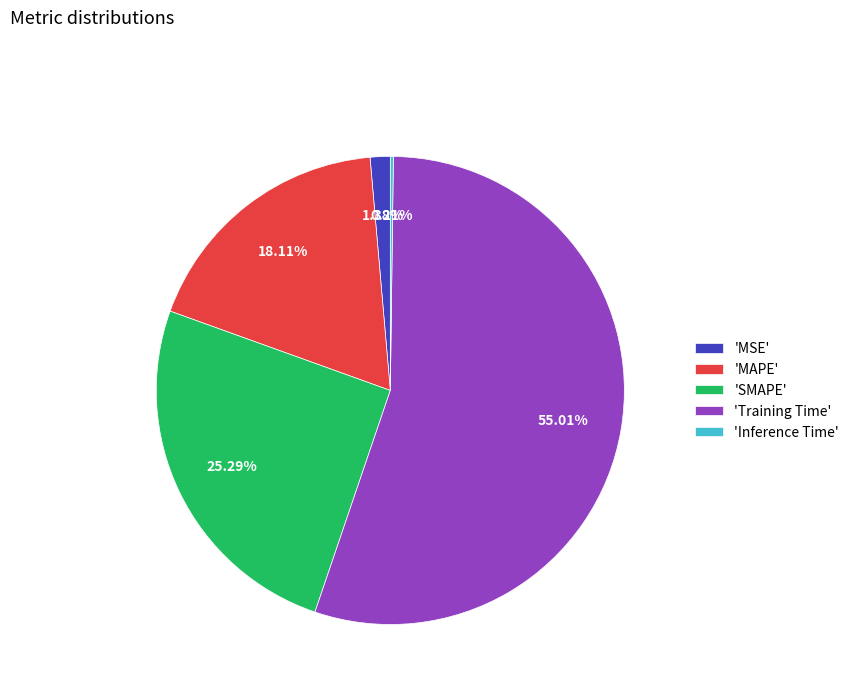

To the nearest percent, what is the difference between the largest and smallest slice percentages?

55%